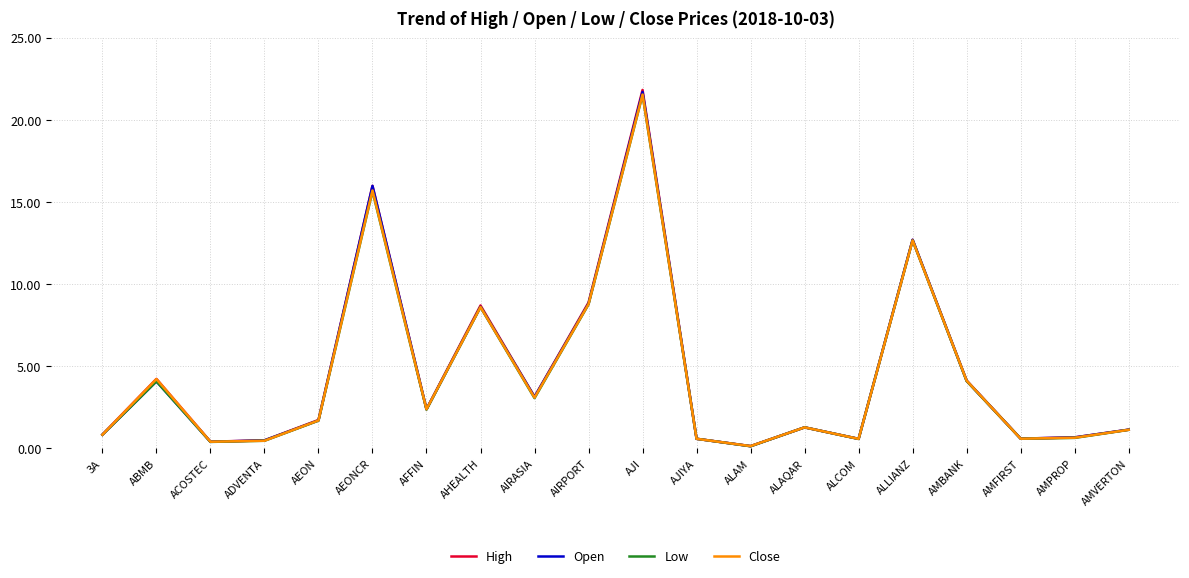

At which category is the sum across all series the highest?

AJI